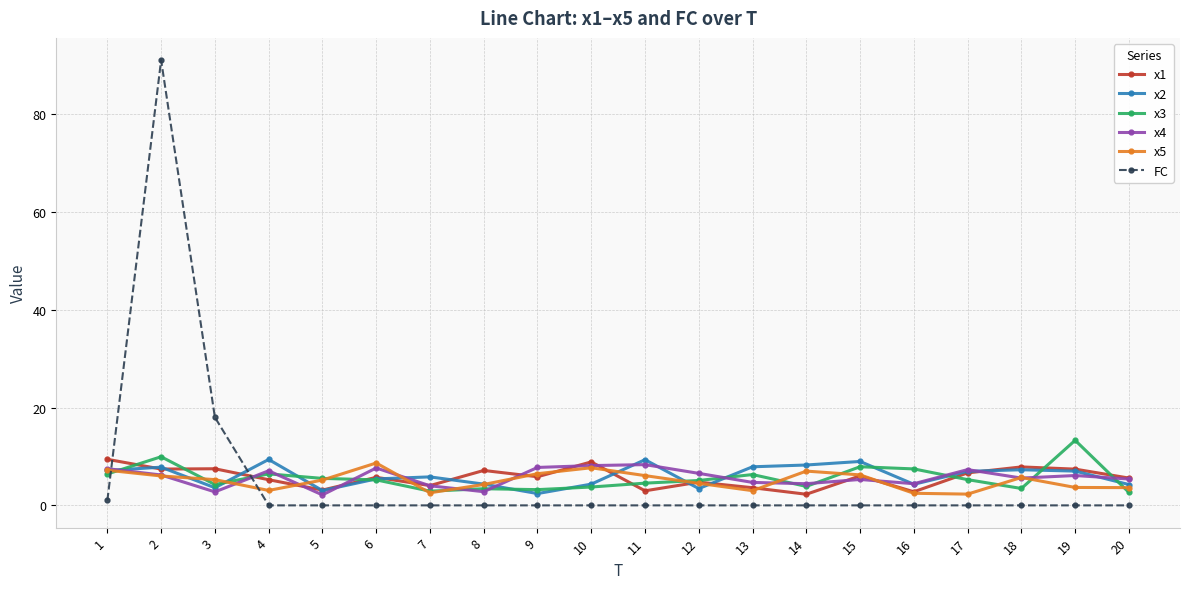

Does the chart display data point markers on the line(s)?

Yes